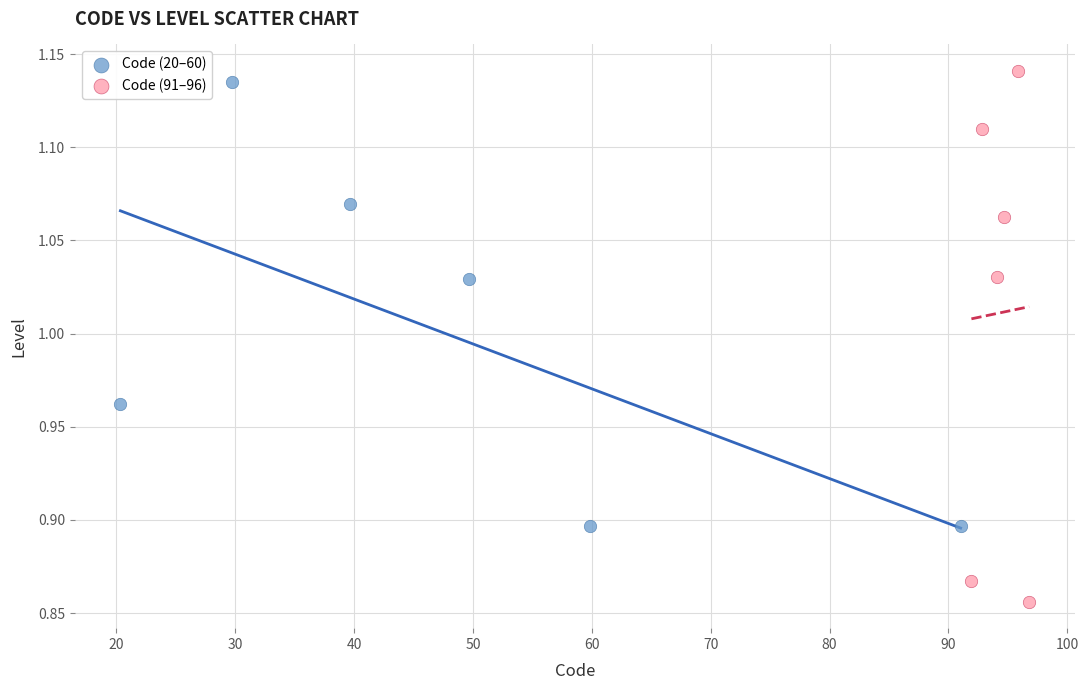

Which series has the widest spread of Y values?

Code (91–96)